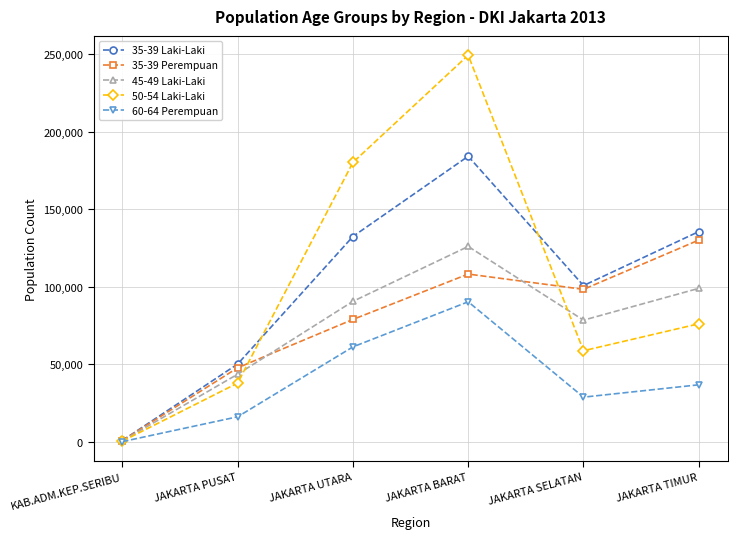

What position from the right is JAKARTA TIMUR?

1